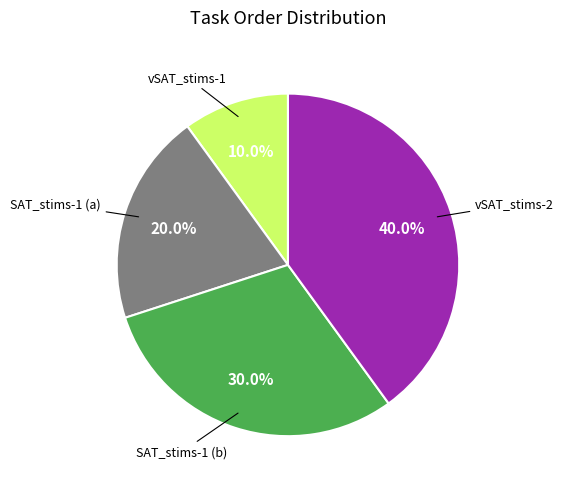

Rank the categories by value from lowest to highest.

vSAT_stims-1, SAT_stims-1 (a), SAT_stims-1 (b), vSAT_stims-2